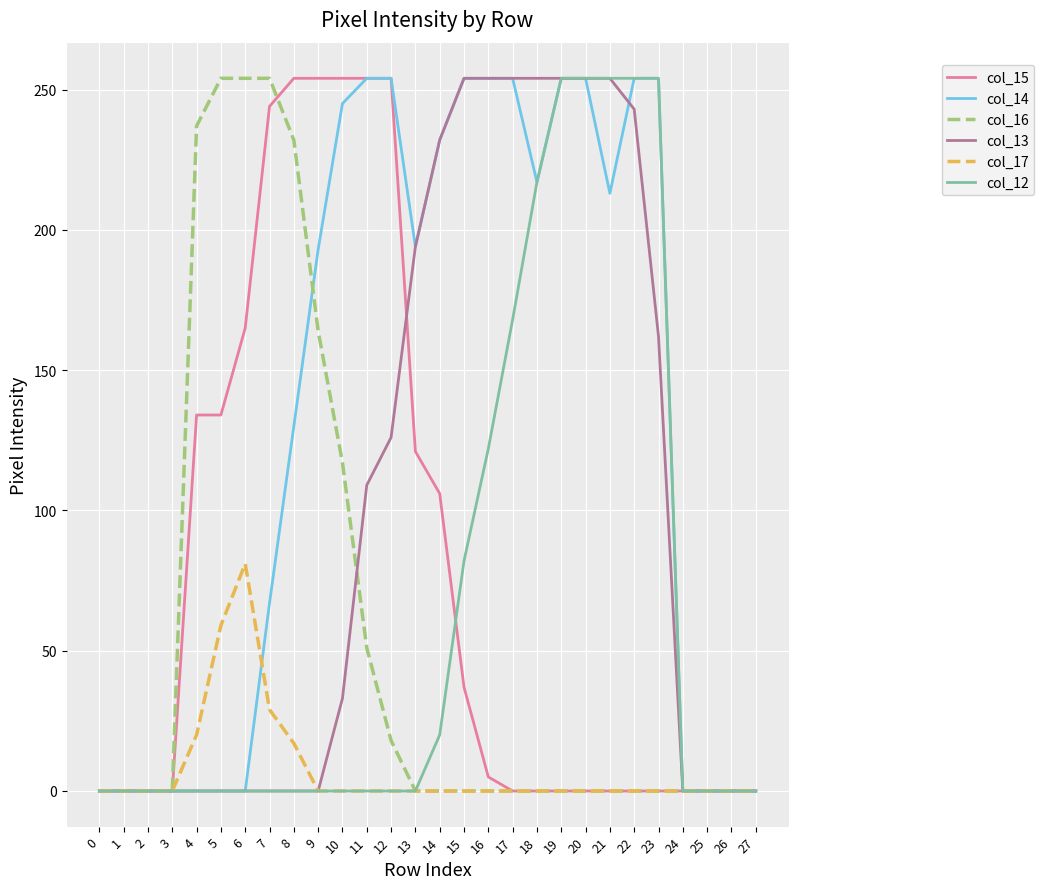

The col_13 series shows 109 at 11. True or false?

True